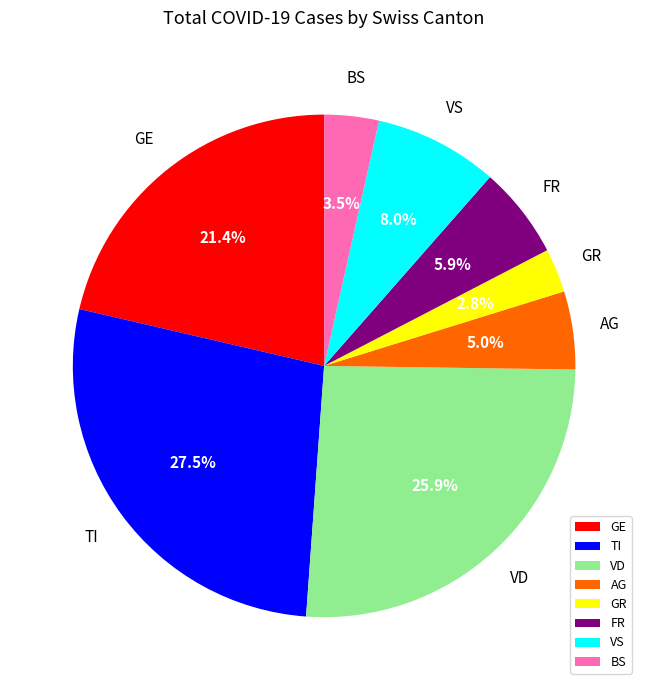

What is the smallest slice in the pie chart?

GR